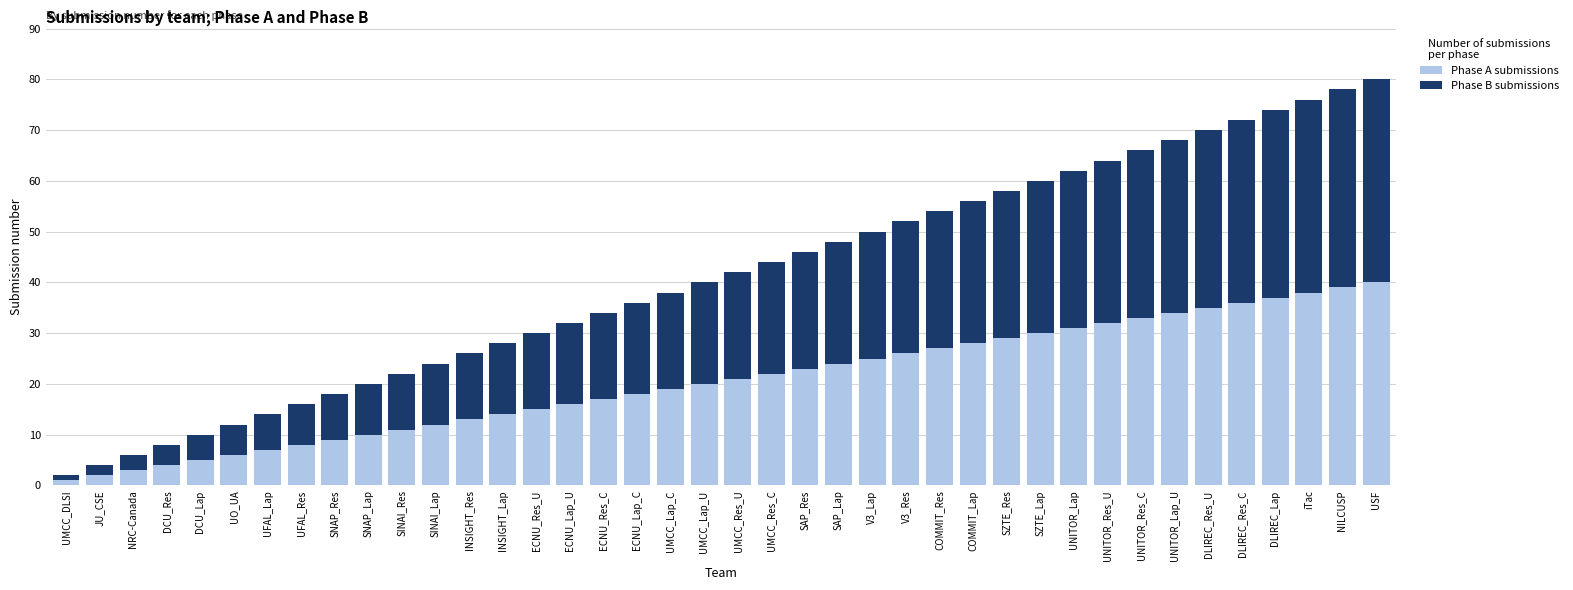

Is it true that Phase A submissions equals 35 at DLIREC_Res_U?

True